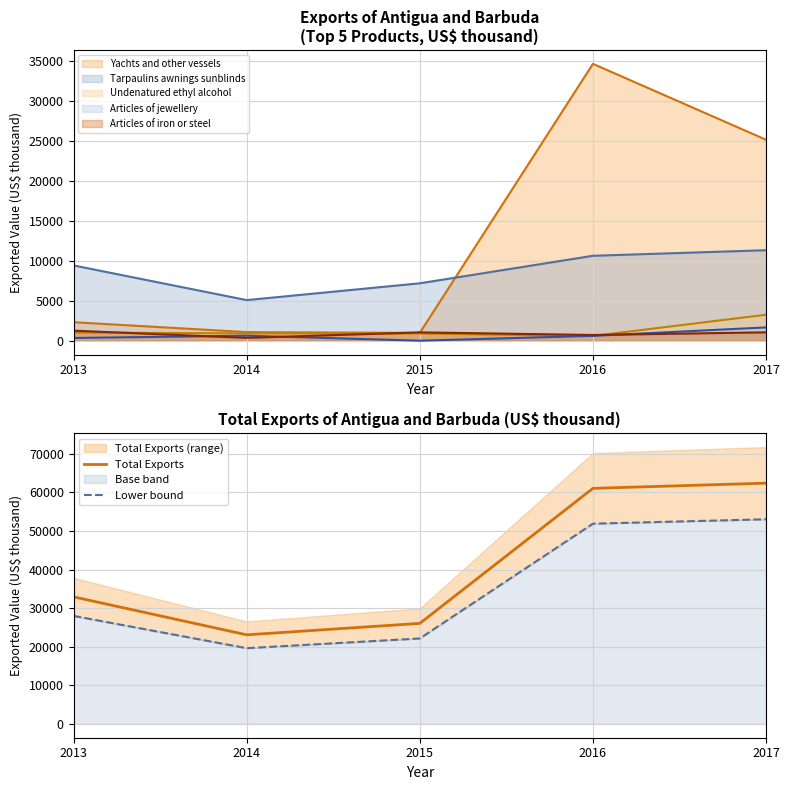

True or false: Total Exports has more than 1 interior local peaks.

False